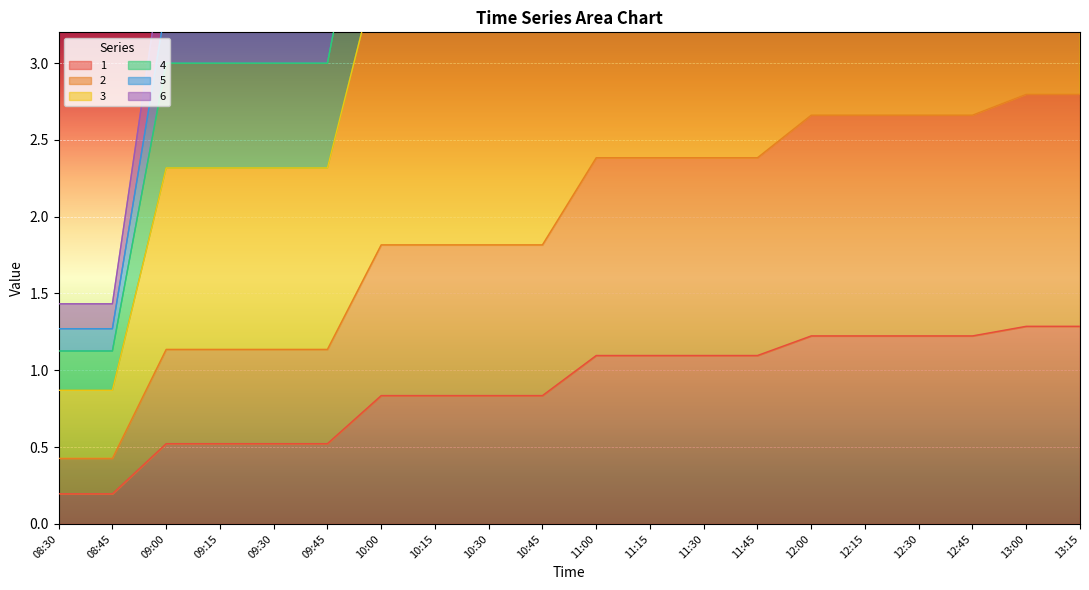

Rank the series by their maximum value, from highest to lowest.

6, 5, 4, 3, 2, 1